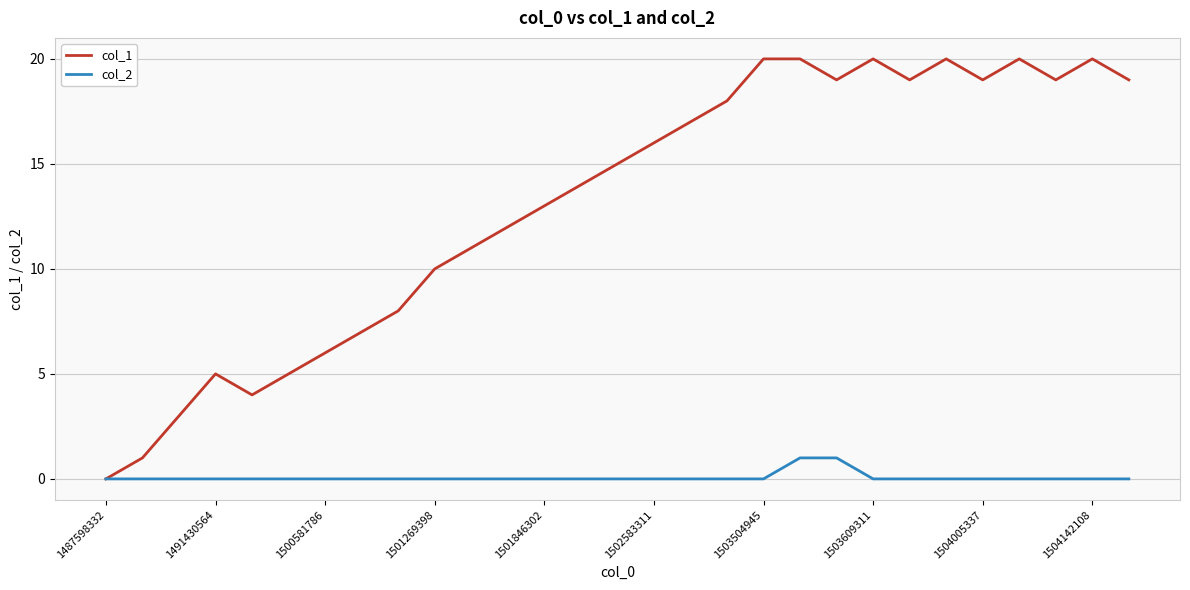

What is the greatest value displayed?

20